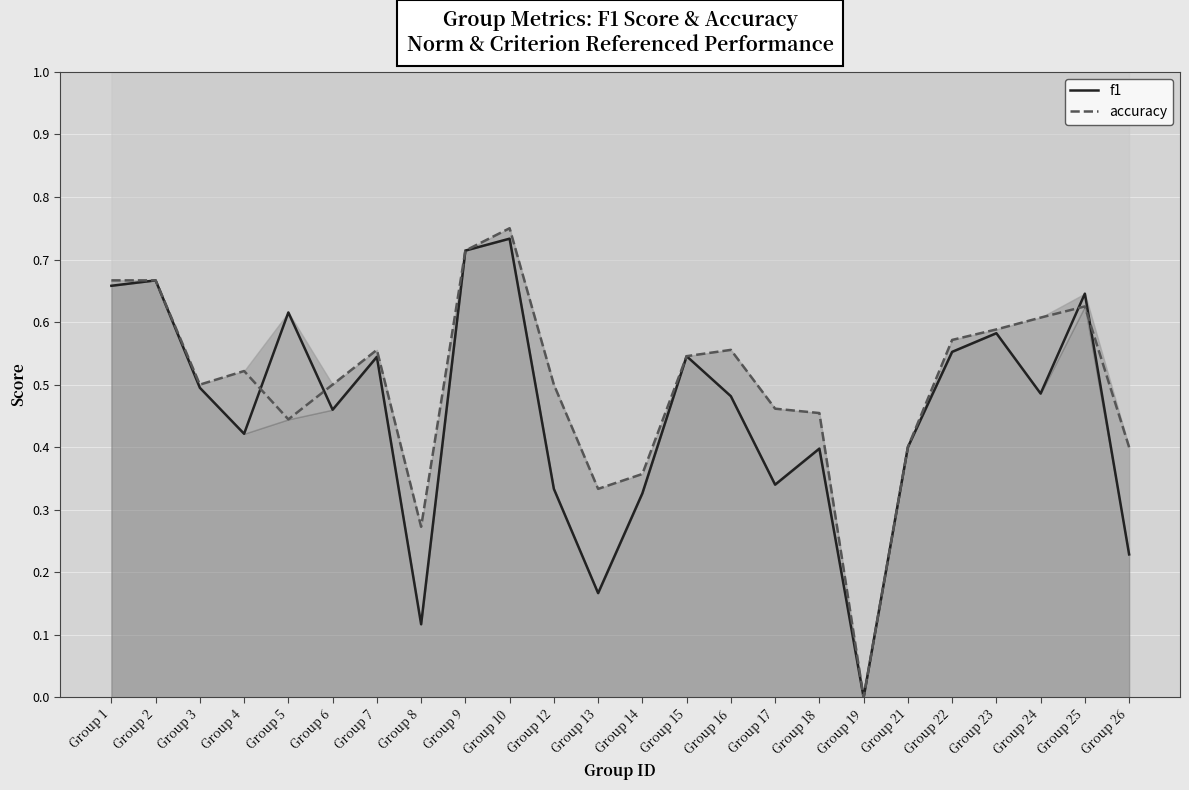

Reading left to right, what are all the values shown in this chart?

f1: 0.7	0.7	0.5	0.4	0.6	0.5	0.5	0.1	0.7	0.7	0.3	0.2	0.3	0.5	0.5	0.3	0.4	0.0	0.4	0.6	0.6	0.5	0.6	0.2
accuracy: 0.7	0.7	0.5	0.5	0.4	0.5	0.6	0.3	0.7	0.8	0.5	0.3	0.4	0.5	0.6	0.5	0.5	0.0	0.4	0.6	0.6	0.6	0.6	0.4